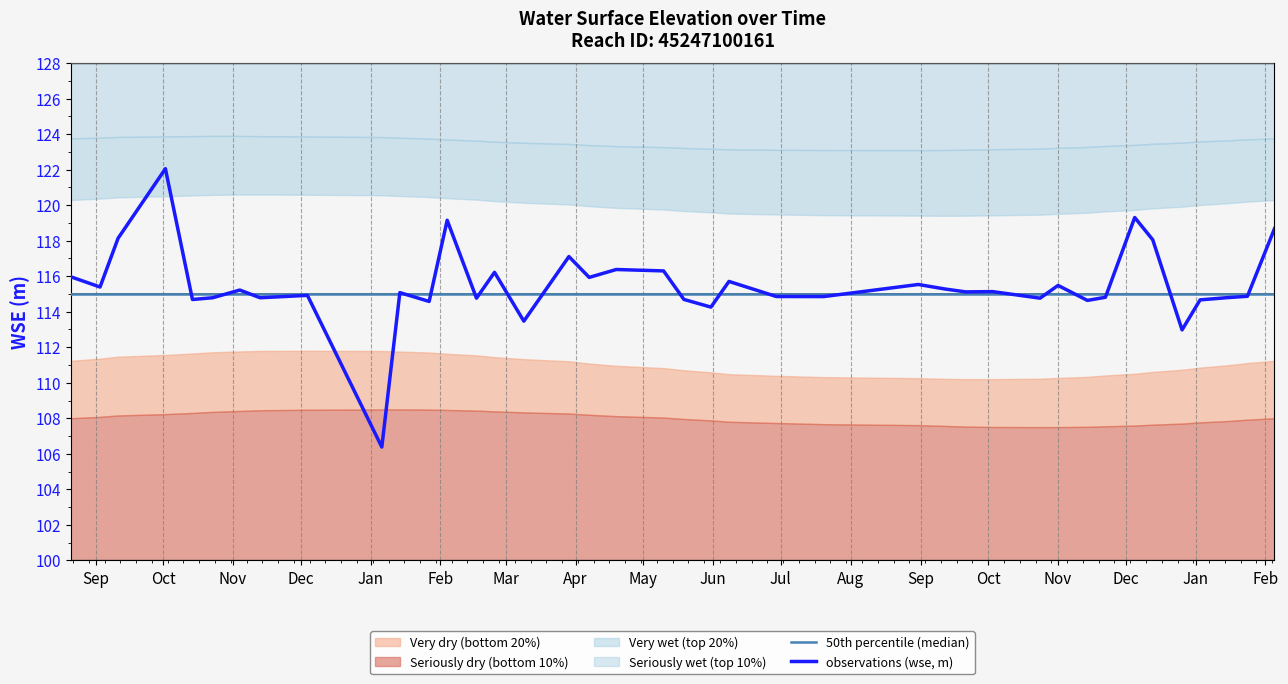

True or false: observations (wse, m) and 50th percentile (median) intersect in this chart.

True